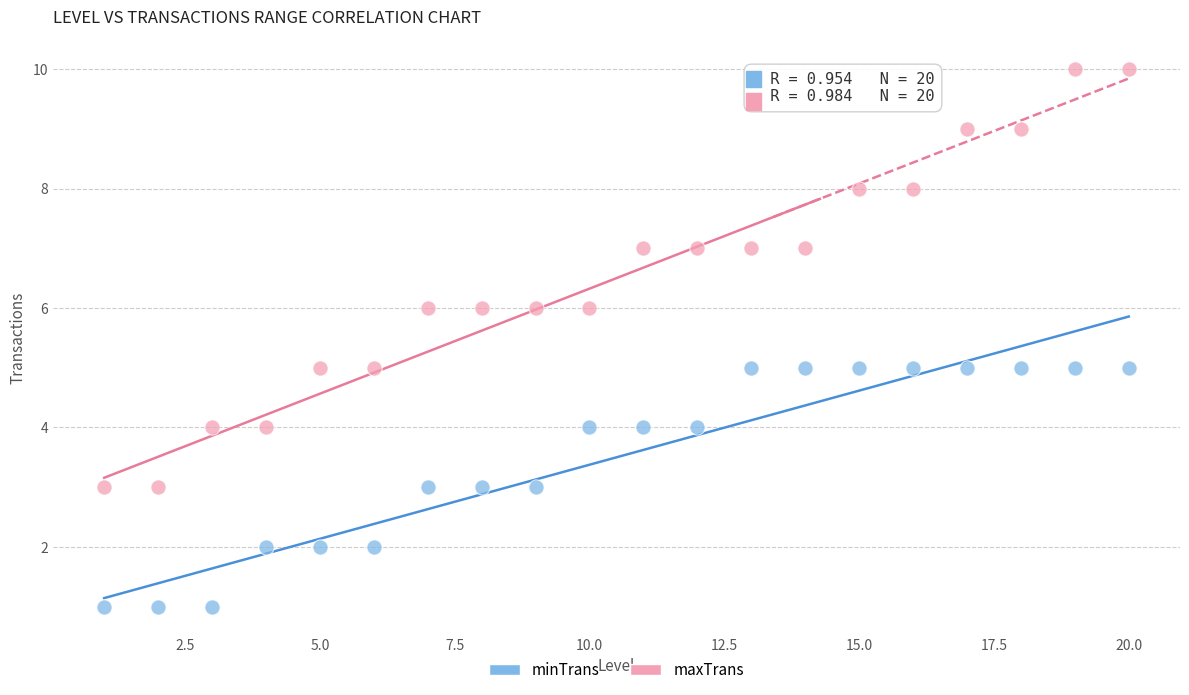

Which series reaches the minimum Y coordinate?

minTrans